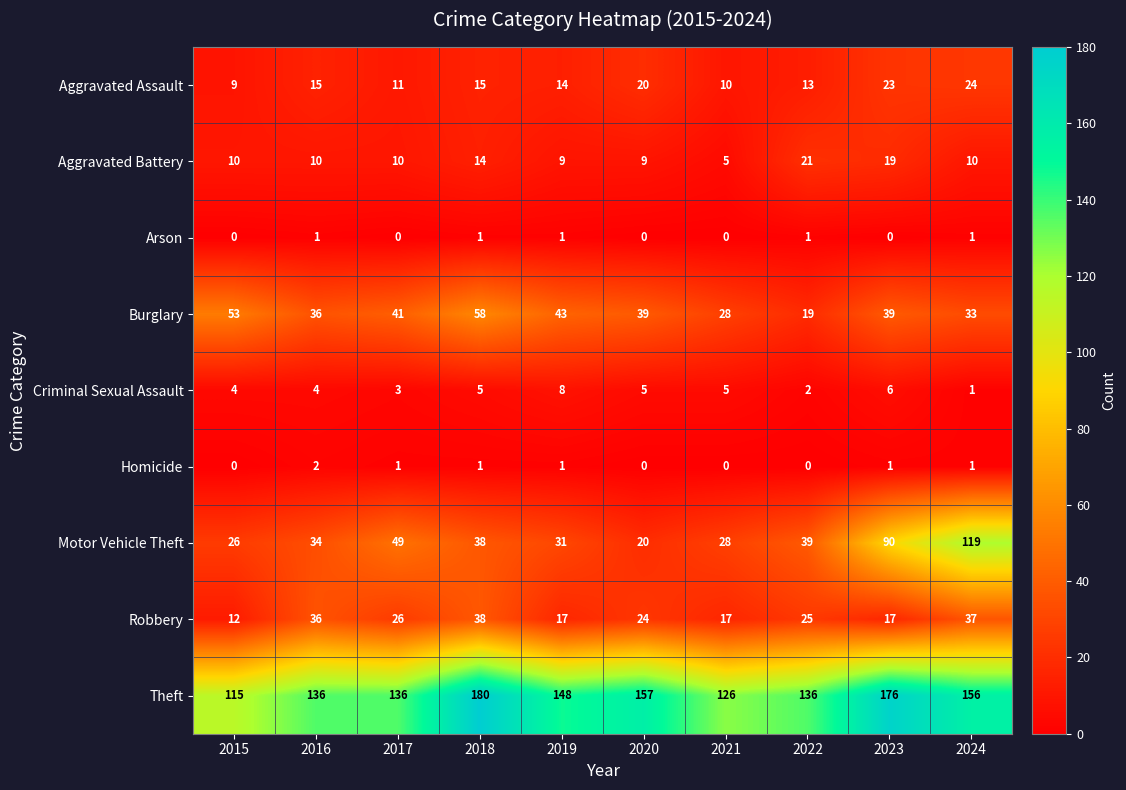

What is the sum of all Theft values?

1466